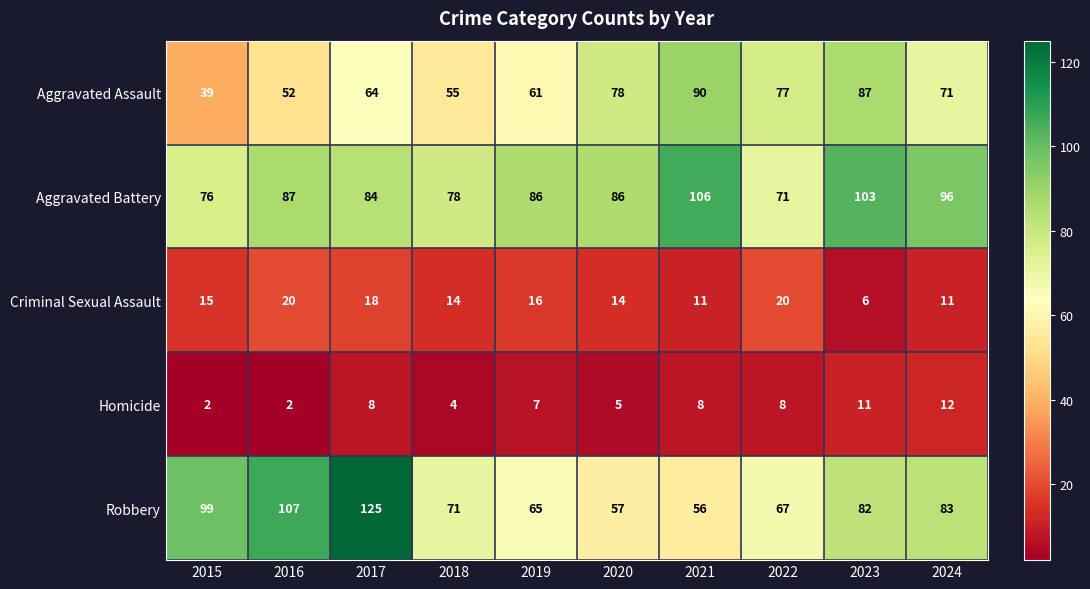

Which series changed the most between 2017 and 2019?

Robbery